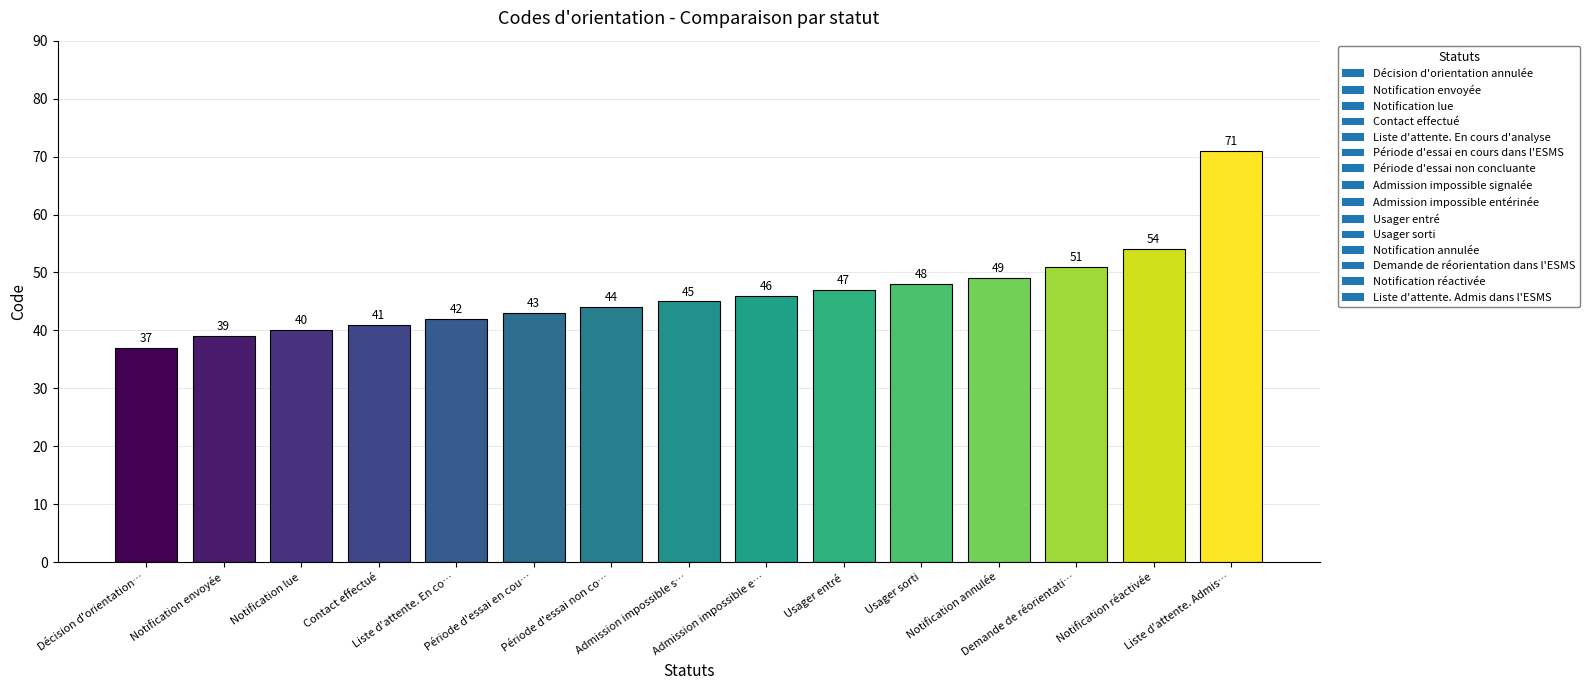

Does the chart contain stacked bars?

No